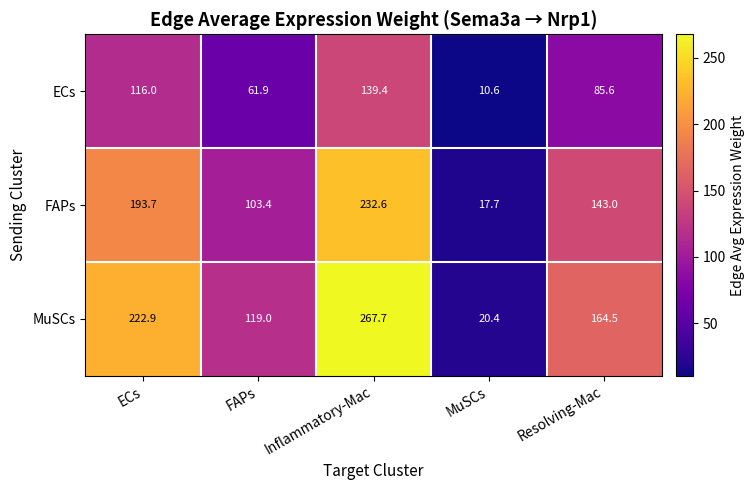

At Inflammatory-Mac, list the series in order from largest to smallest.

MuSCs, FAPs, ECs